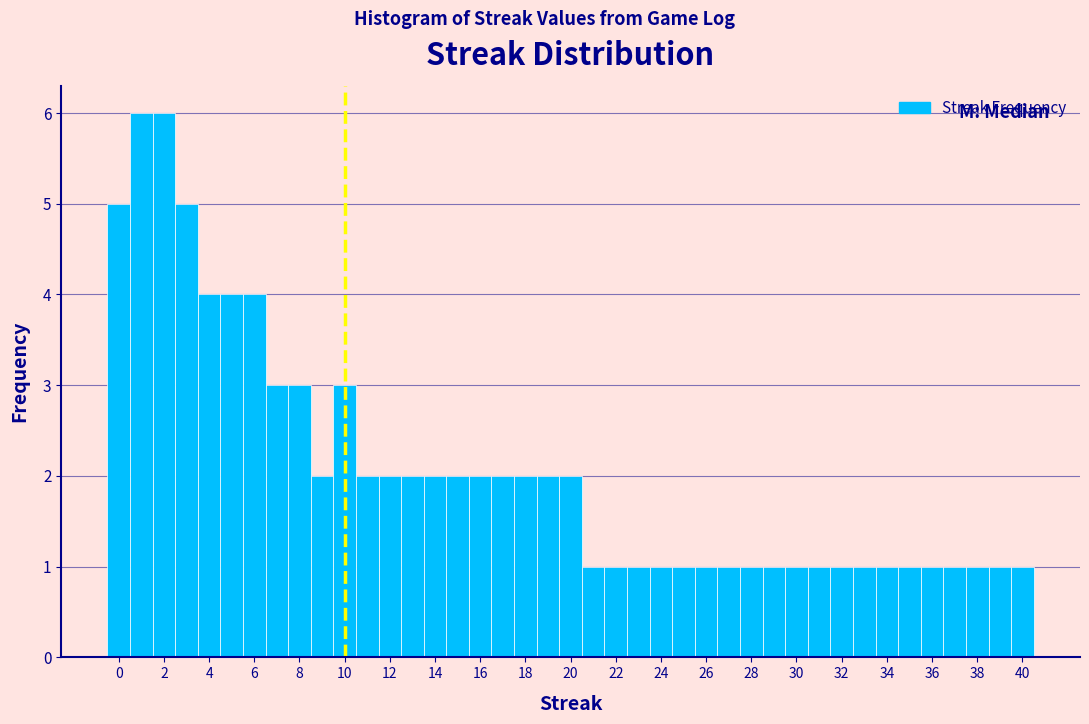

Reading left to right, list every bar in this chart as the range it spans on the x-axis followed by its height. Neither the bar edges nor the heights are printed on the chart, so give them approximately, as read against the axes.

-0.5 to 0.5: 5
0.5 to 1.5: 6
1.5 to 2.5: 6
2.5 to 3.5: 5
3.5 to 4.5: 4
4.5 to 5.5: 4
5.5 to 6.5: 4
6.5 to 7.5: 3
7.5 to 8.5: 3
8.5 to 9.5: 2
9.5 to 10.5: 3
10.5 to 11.5: 2
11.5 to 12.5: 2
12.5 to 13.5: 2
13.5 to 14.5: 2
14.5 to 15.5: 2
15.5 to 16.5: 2
16.5 to 17.5: 2
17.5 to 18.5: 2
18.5 to 19.5: 2
19.5 to 20.5: 2
20.5 to 21.5: 1
21.5 to 22.5: 1
22.5 to 23.5: 1
23.5 to 24.5: 1
24.5 to 25.5: 1
25.5 to 26.5: 1
26.5 to 27.5: 1
27.5 to 28.5: 1
28.5 to 29.5: 1
29.5 to 30.5: 1
30.5 to 31.5: 1
31.5 to 32.5: 1
32.5 to 33.5: 1
33.5 to 34.5: 1
34.5 to 35.5: 1
35.5 to 36.5: 1
36.5 to 37.5: 1
37.5 to 38.5: 1
38.5 to 39.5: 1
39.5 to 40.5: 1